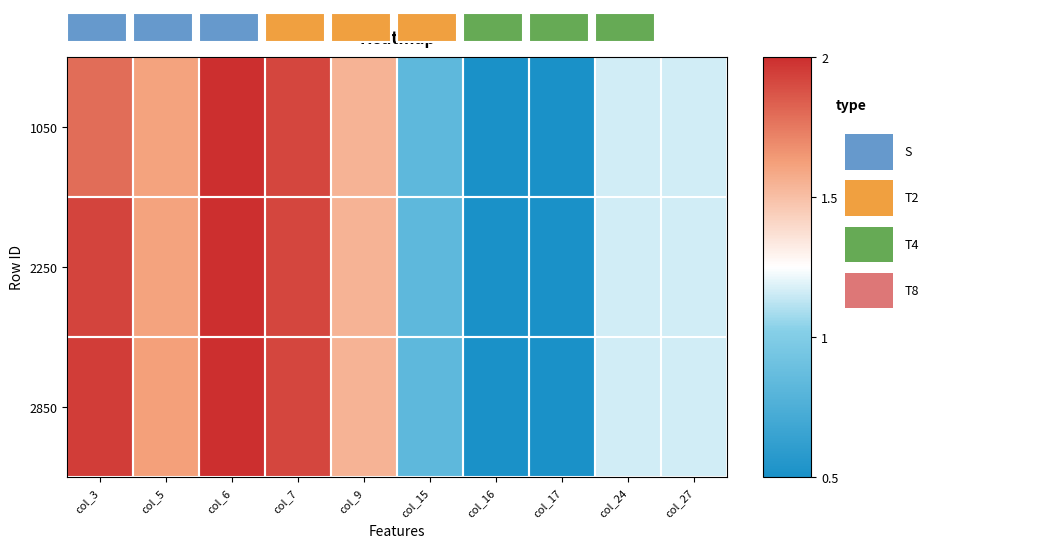

How many distinct data groups are displayed?

3